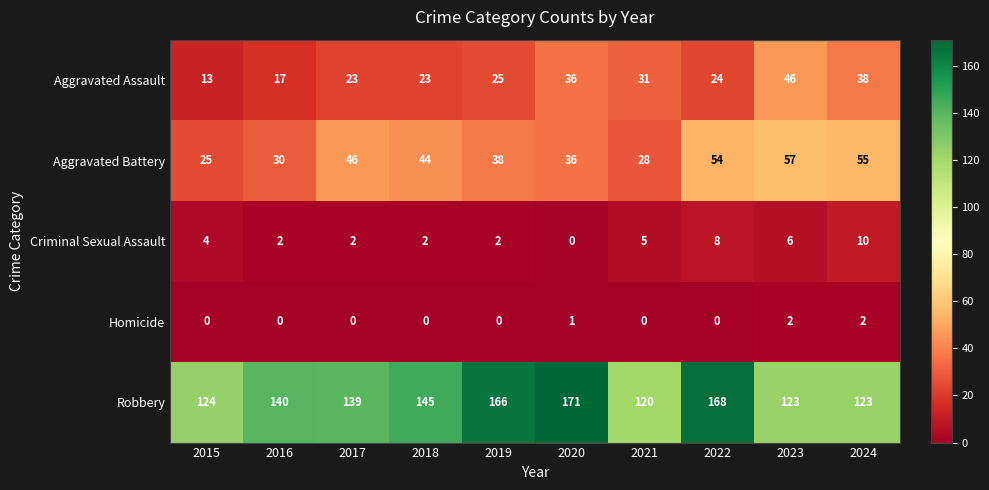

At which category is the sum across all series the highest?

2022